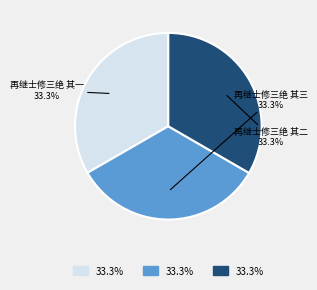

Count the number of slices in the pie.

3